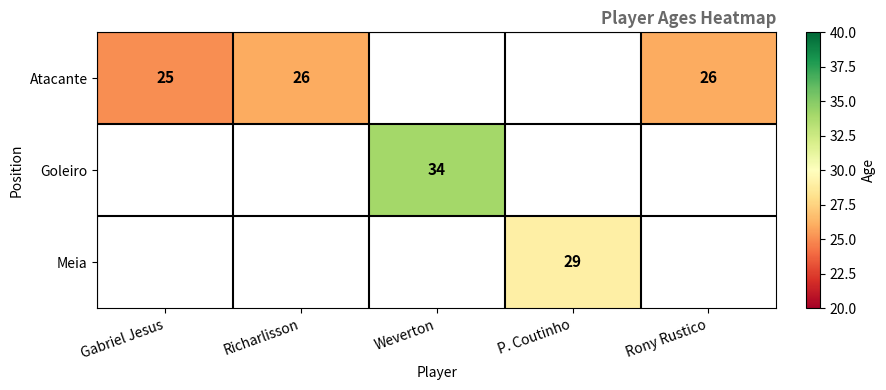

Count the number of data series in this chart.

3